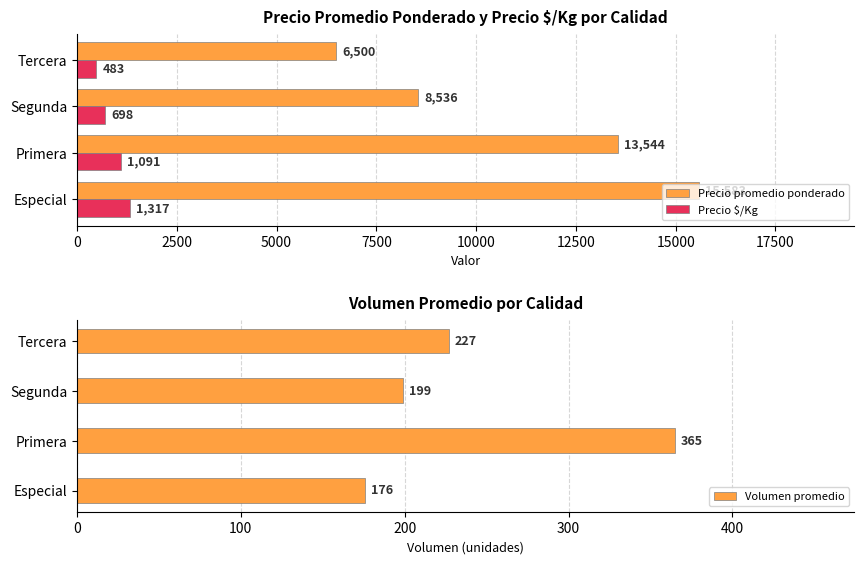

The Precio promedio ponderado series shows 4798 at Especial. True or false?

False